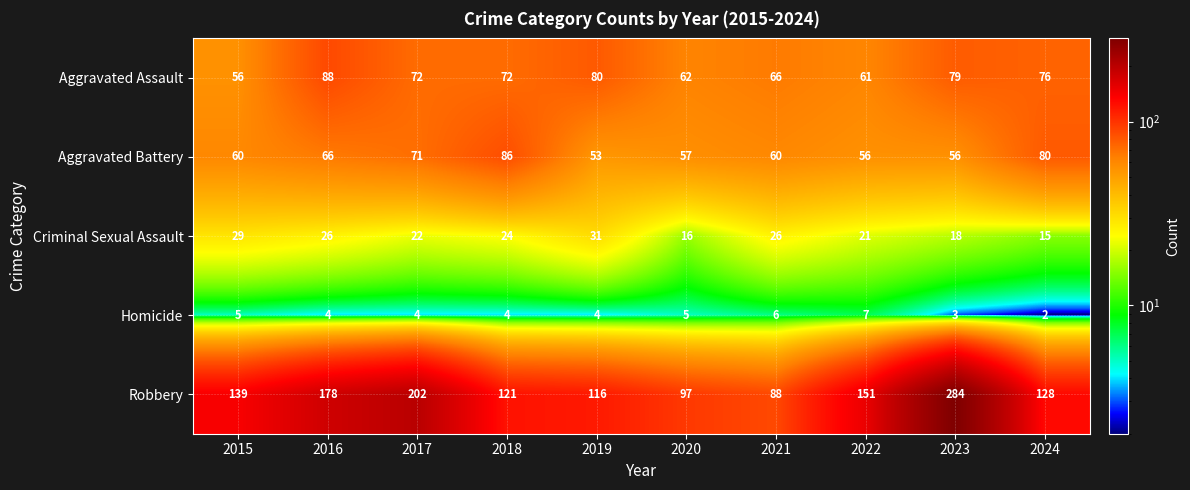

At which category is the sum across all series the highest?

2023